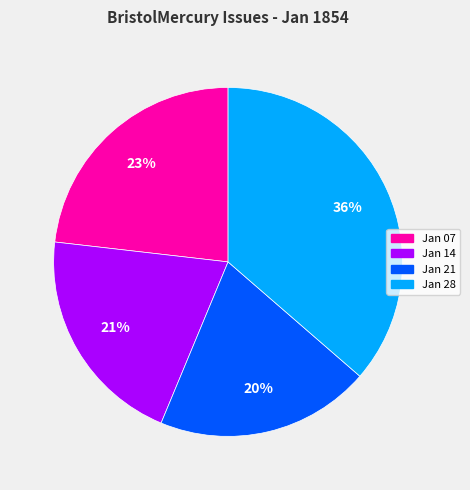

To the nearest percent, what is the difference between the largest and smallest slice percentages?

16%